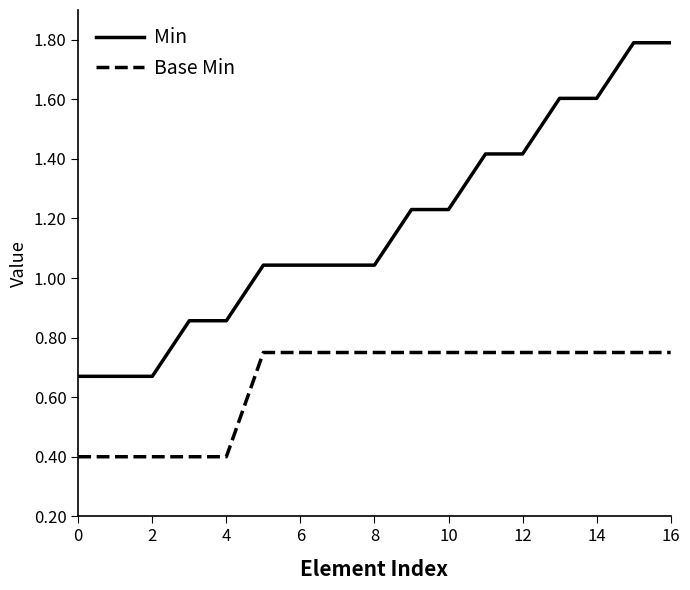

Does the chart display data point markers on the line(s)?

No